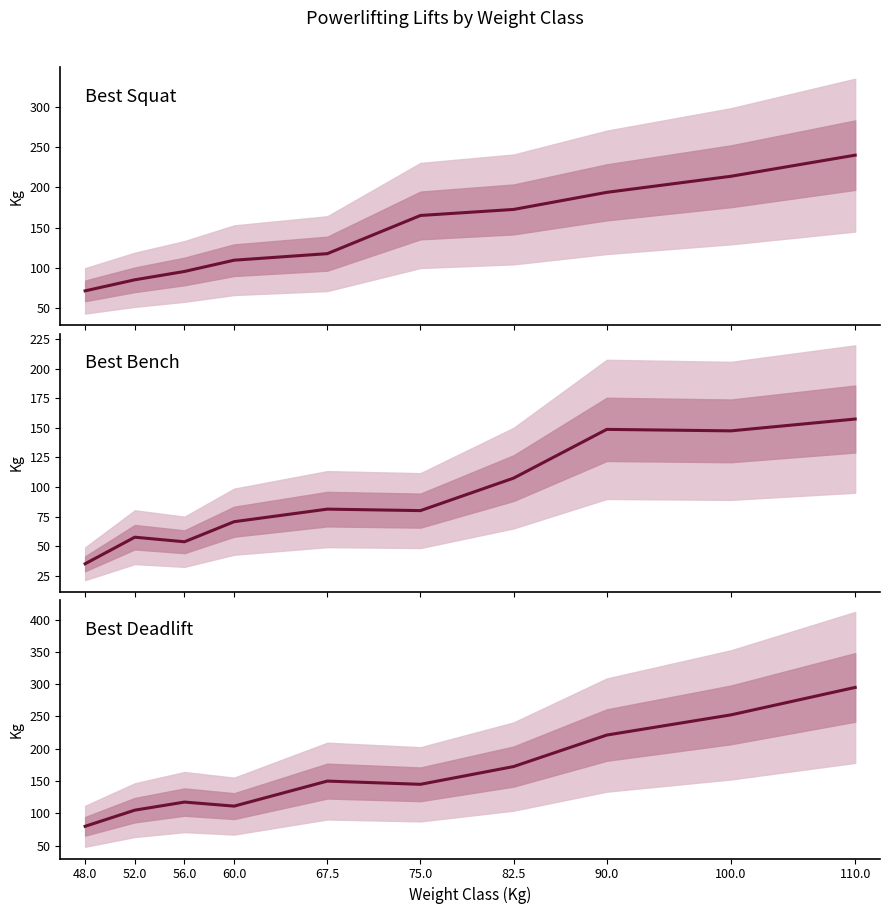

What is the minimum value for Best3SquatKg?

71.2